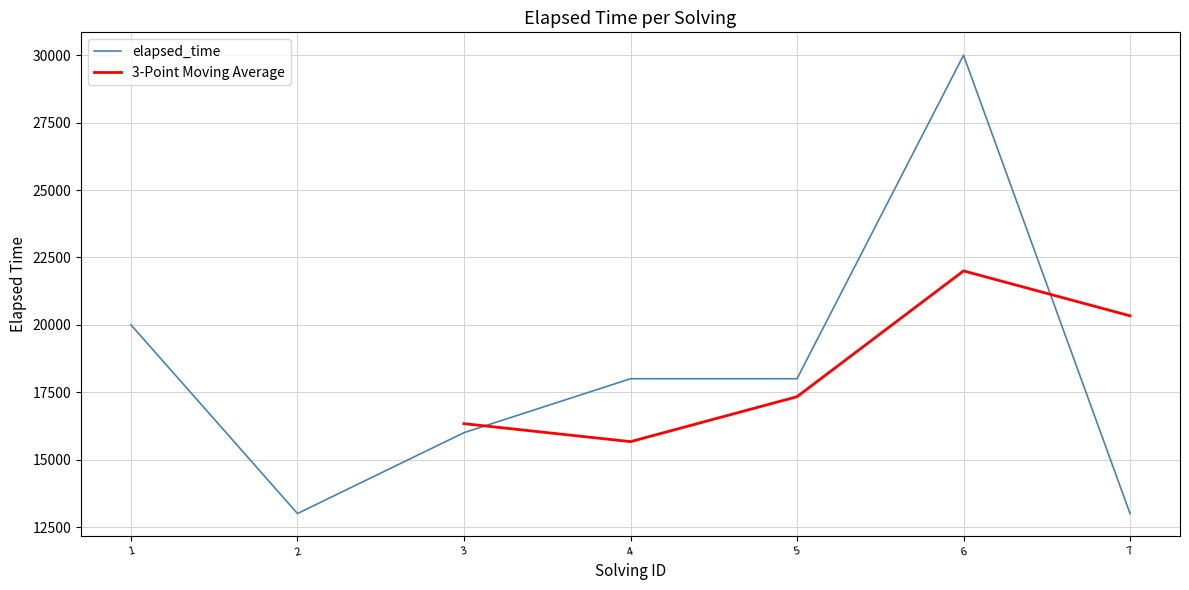

The value of elapsed_time at 5 is 18000. True or false?

True